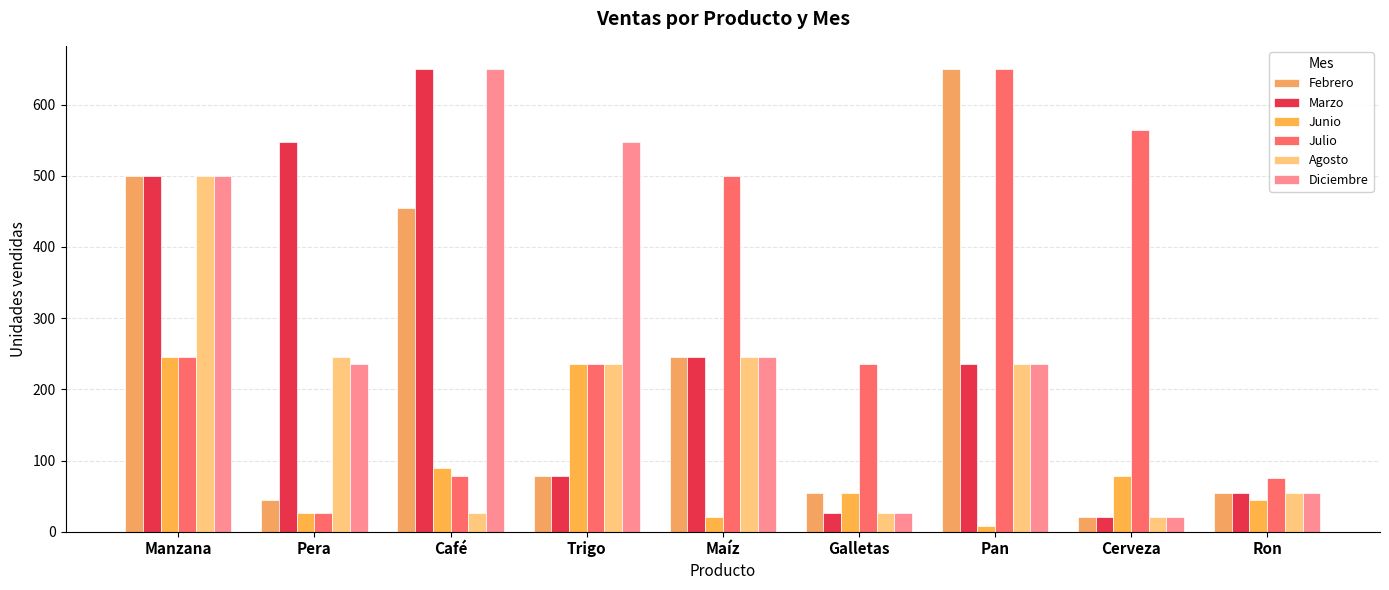

How many bars are there in each group?

6